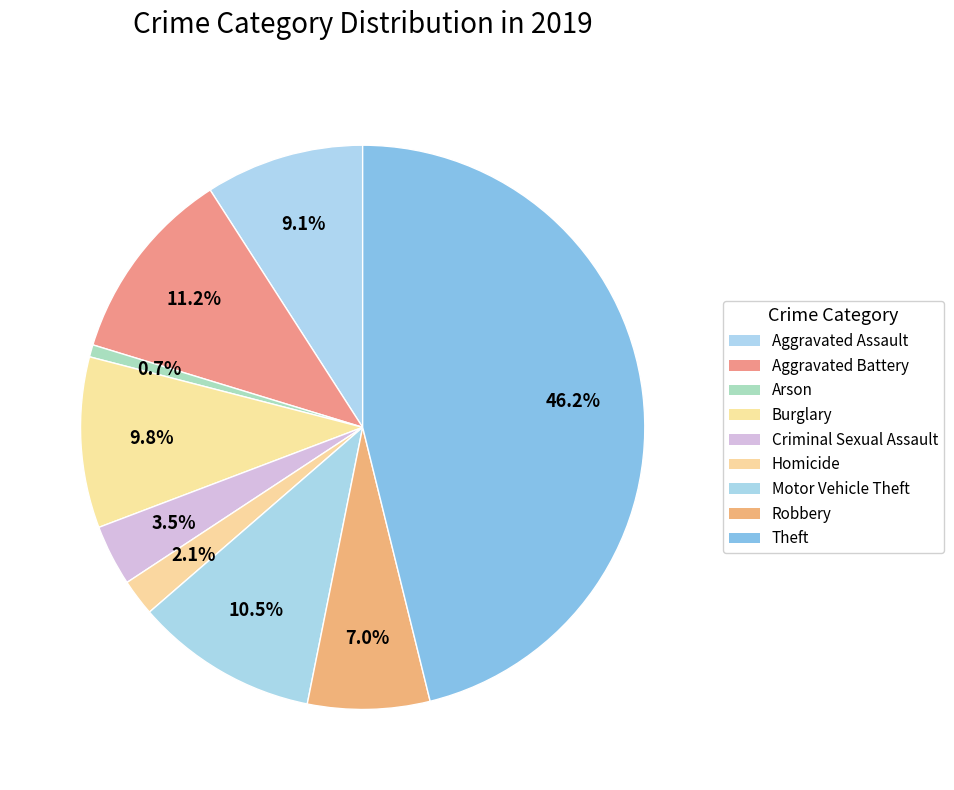

To the nearest percent, what is the combined percentage of Theft and Motor Vehicle Theft?

57%